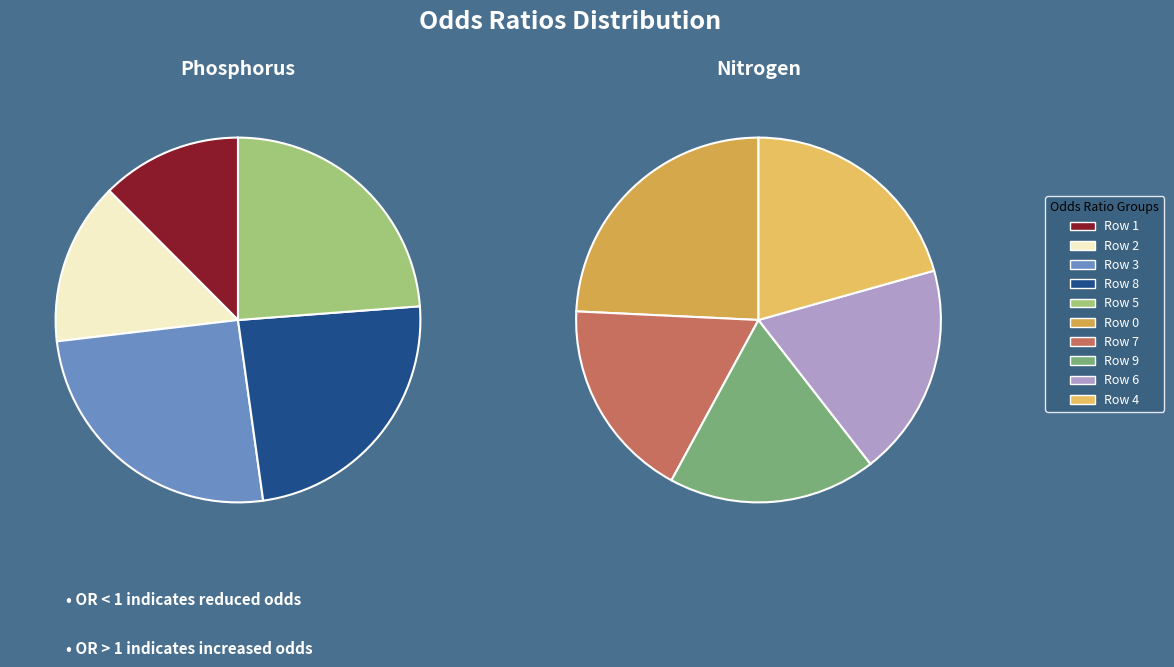

Is it true that Row 4 is 14% of the pie?

False